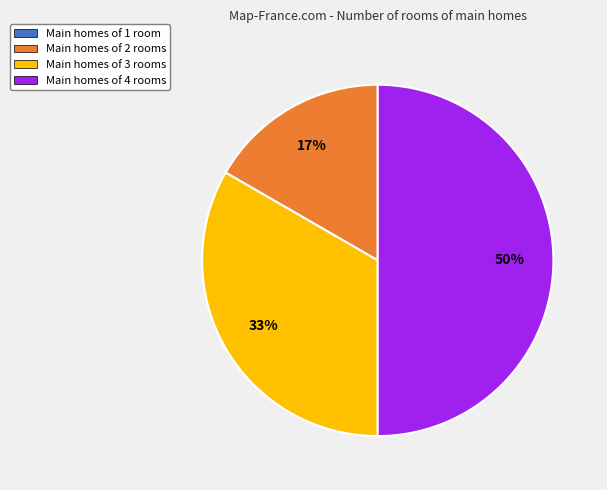

To the nearest percent, what is the average slice percentage?

25%